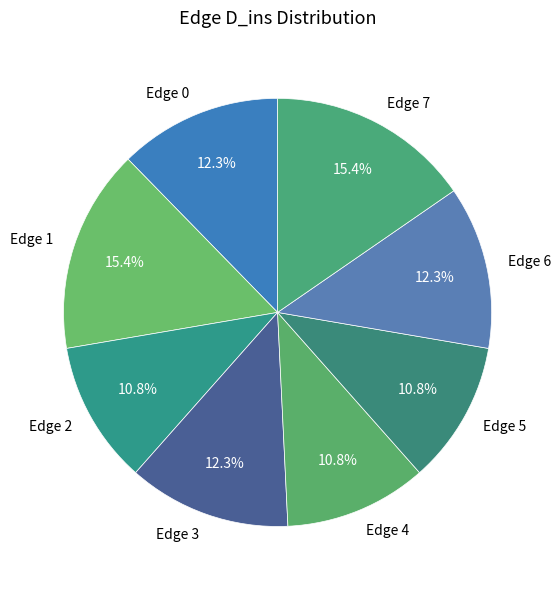

Is there any slice that represents more than half of the pie?

No